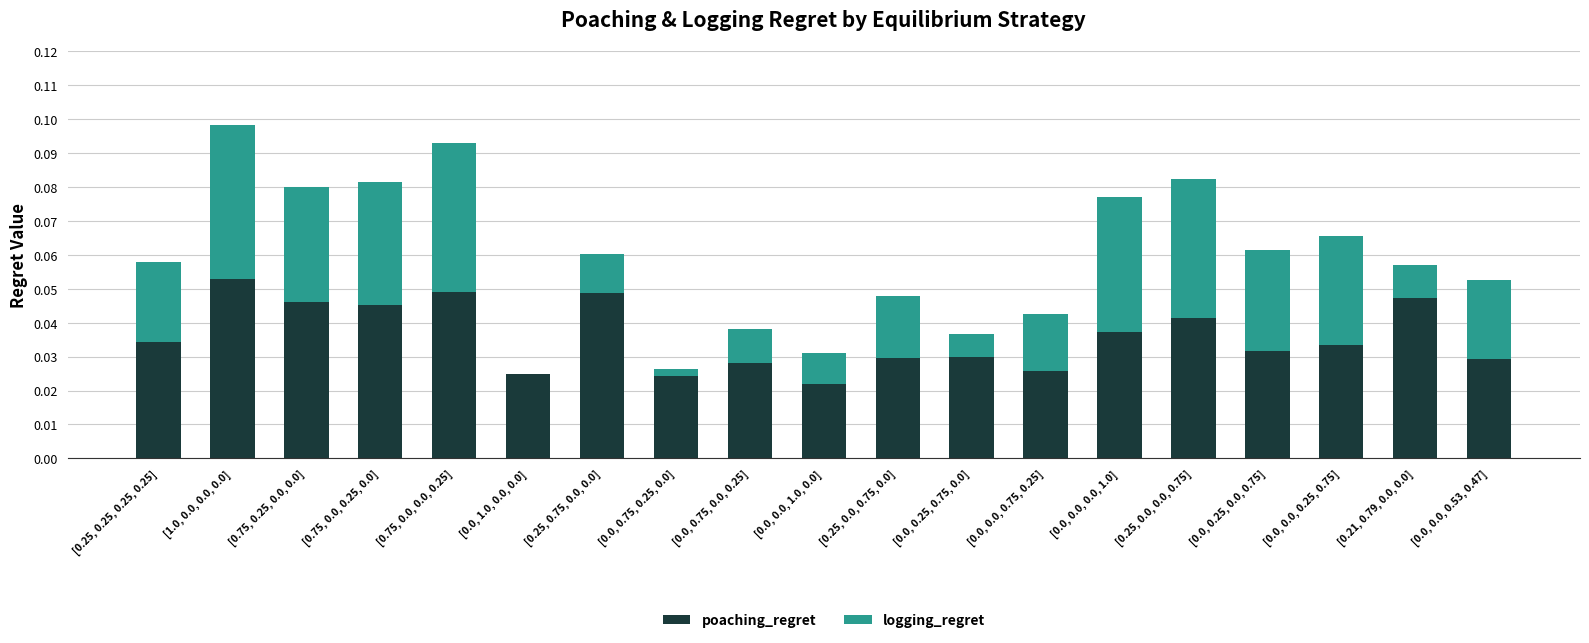

What are all the series names shown in the legend?

poaching_regret, logging_regret